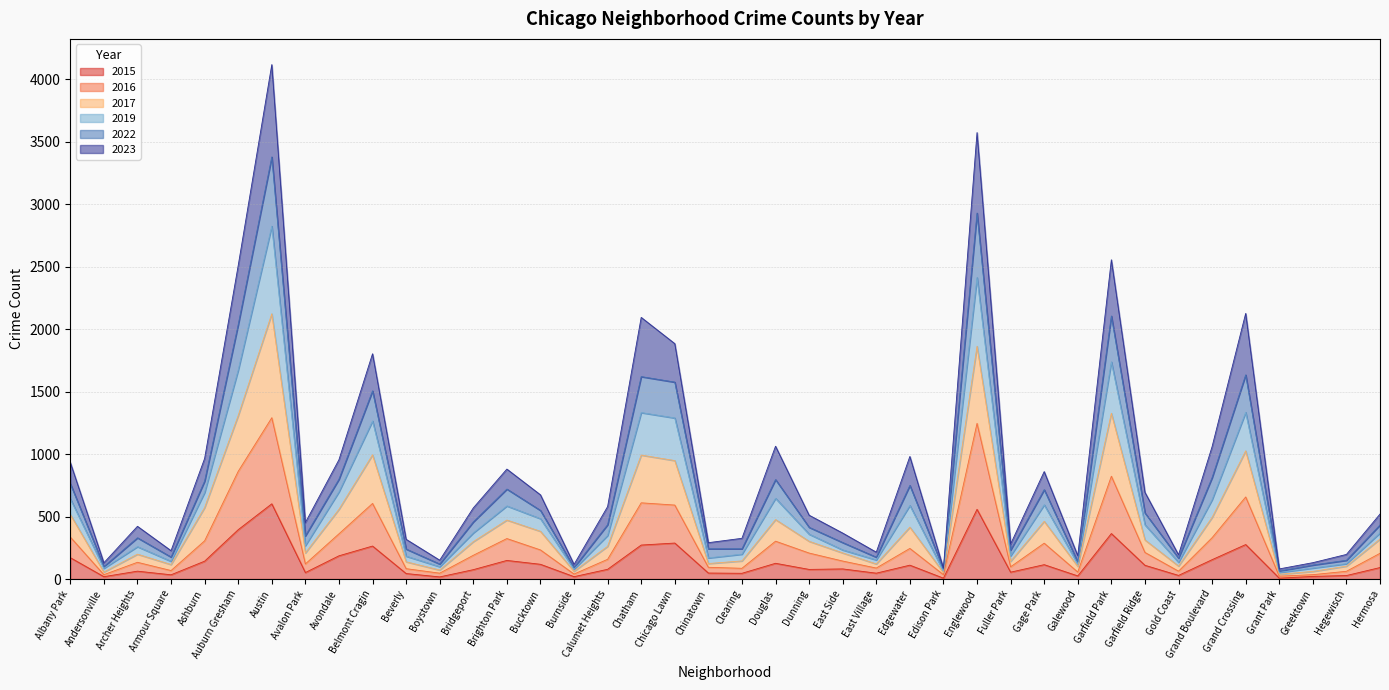

What is the label of the 16th point from the left?

Burnside